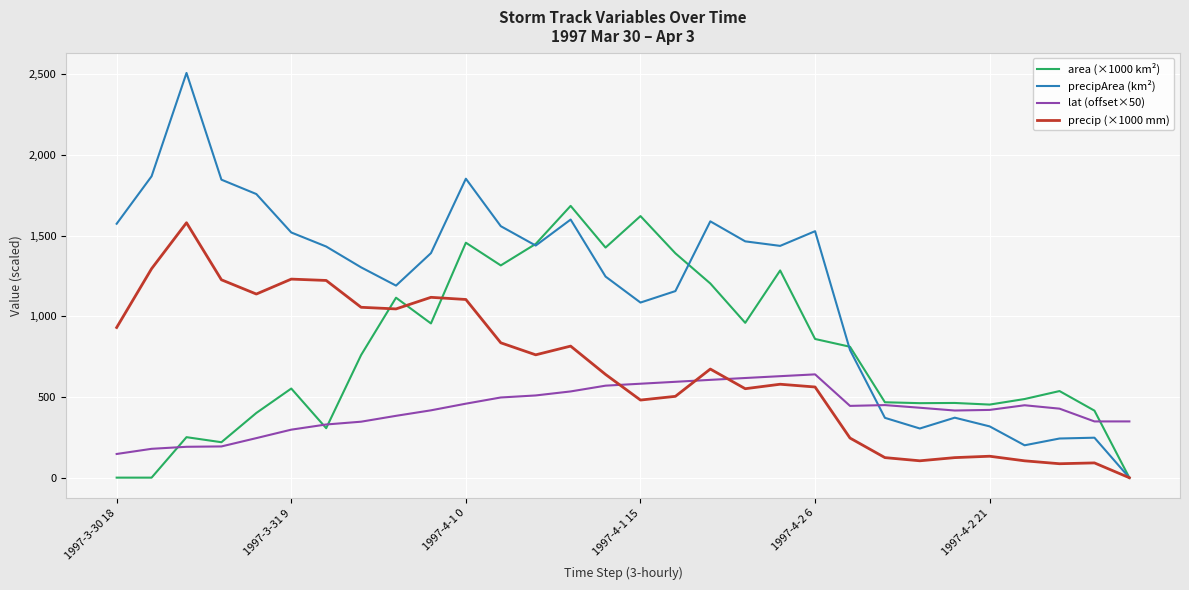

True or false: lat (offset×50) and precipArea (km²) cross at least once.

True